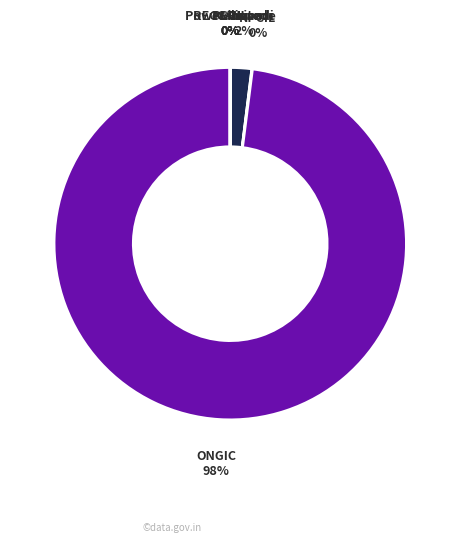

To the nearest percent, what percentage of the pie is Mahanadi?

2%